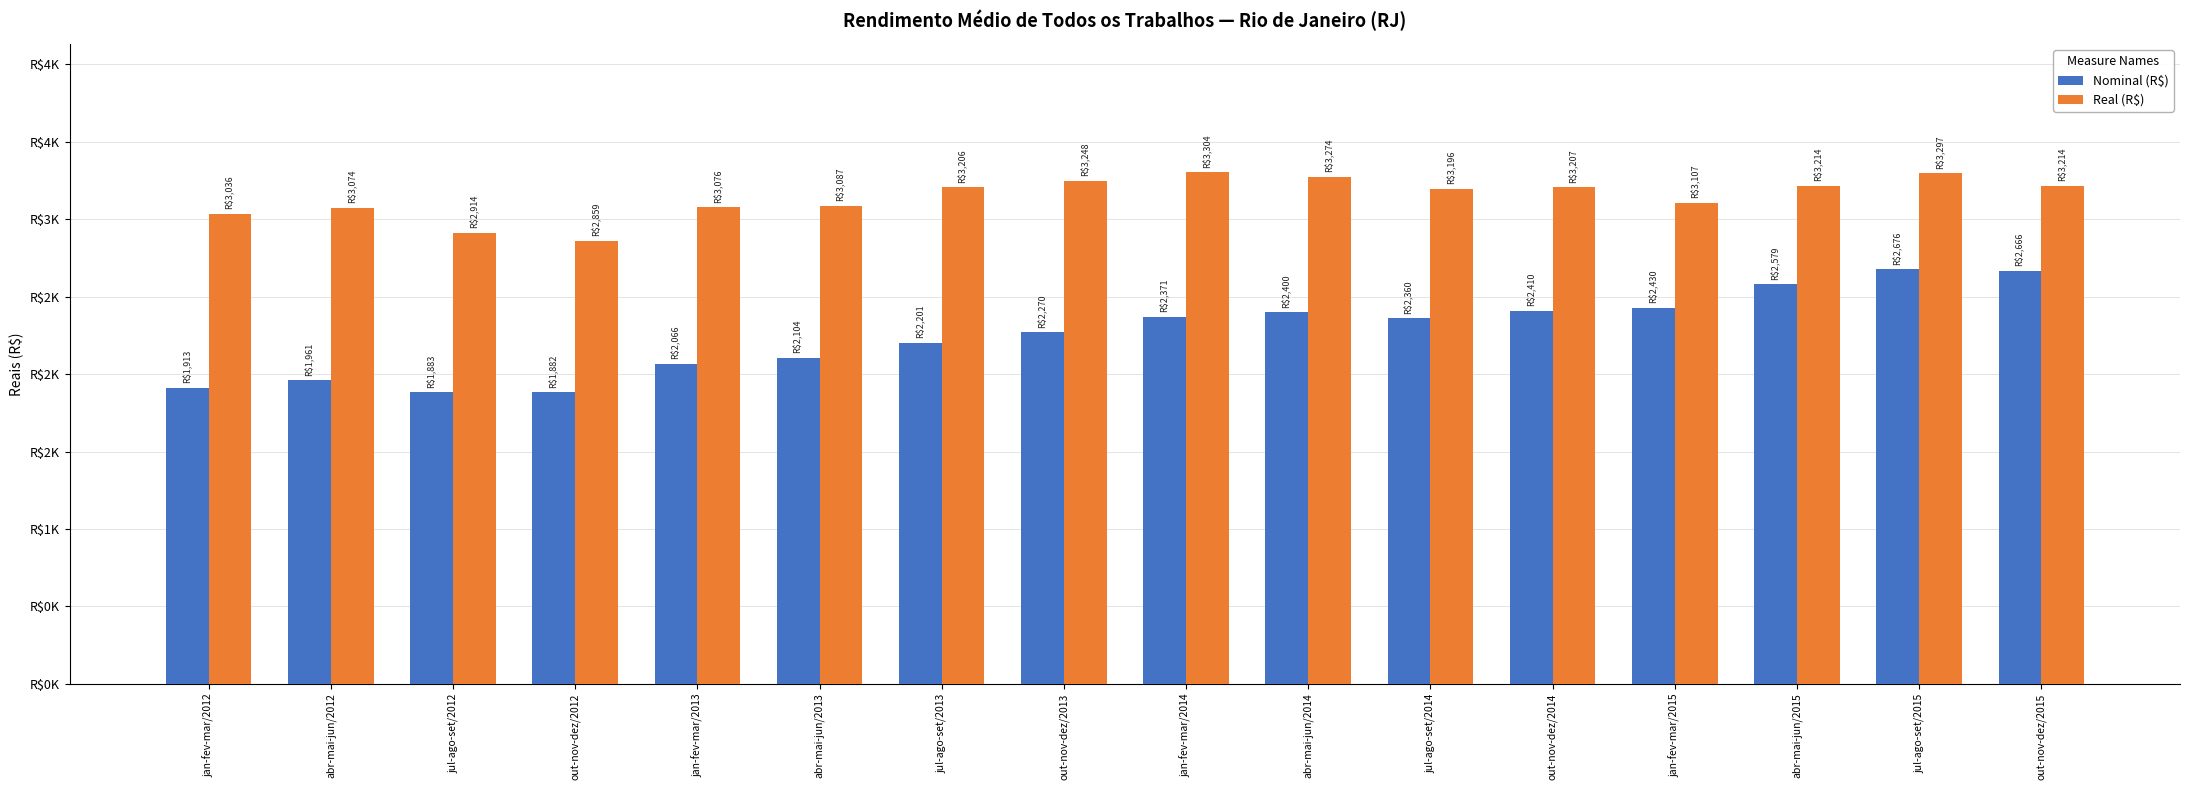

Reading left to right, transcribe all the data shown in this chart.

Nominal (R$): 1913	1961	1883	1882	2066	2104	2201	2270	2371	2400	2360	2410	2430	2579	2676	2666
Real (R$): 3036	3074	2914	2859	3076	3087	3206	3248	3304	3274	3196	3207	3107	3214	3297	3214